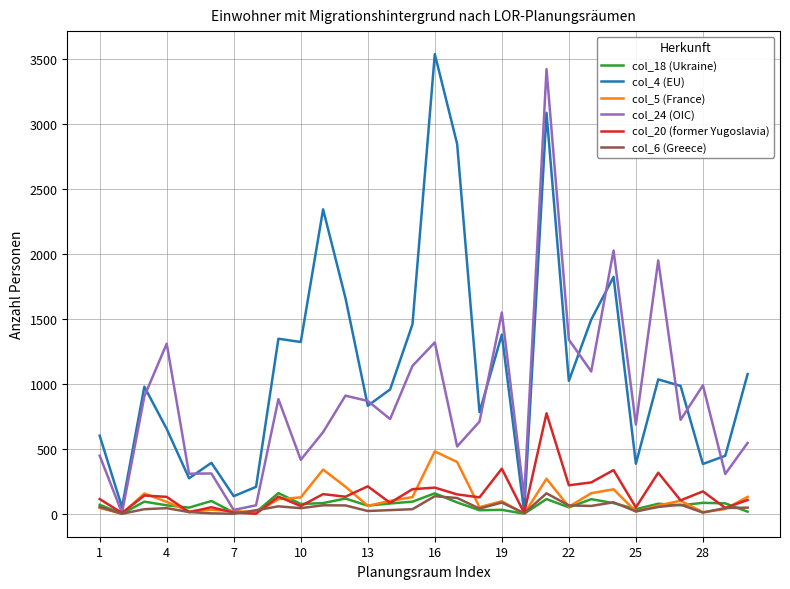

What is the greatest value displayed?

3538